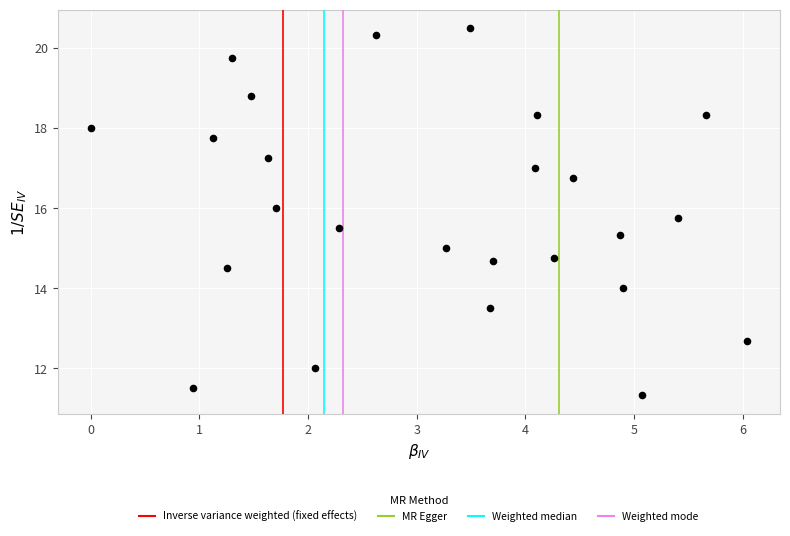

What is the range of X values (max minus min)?

6.0